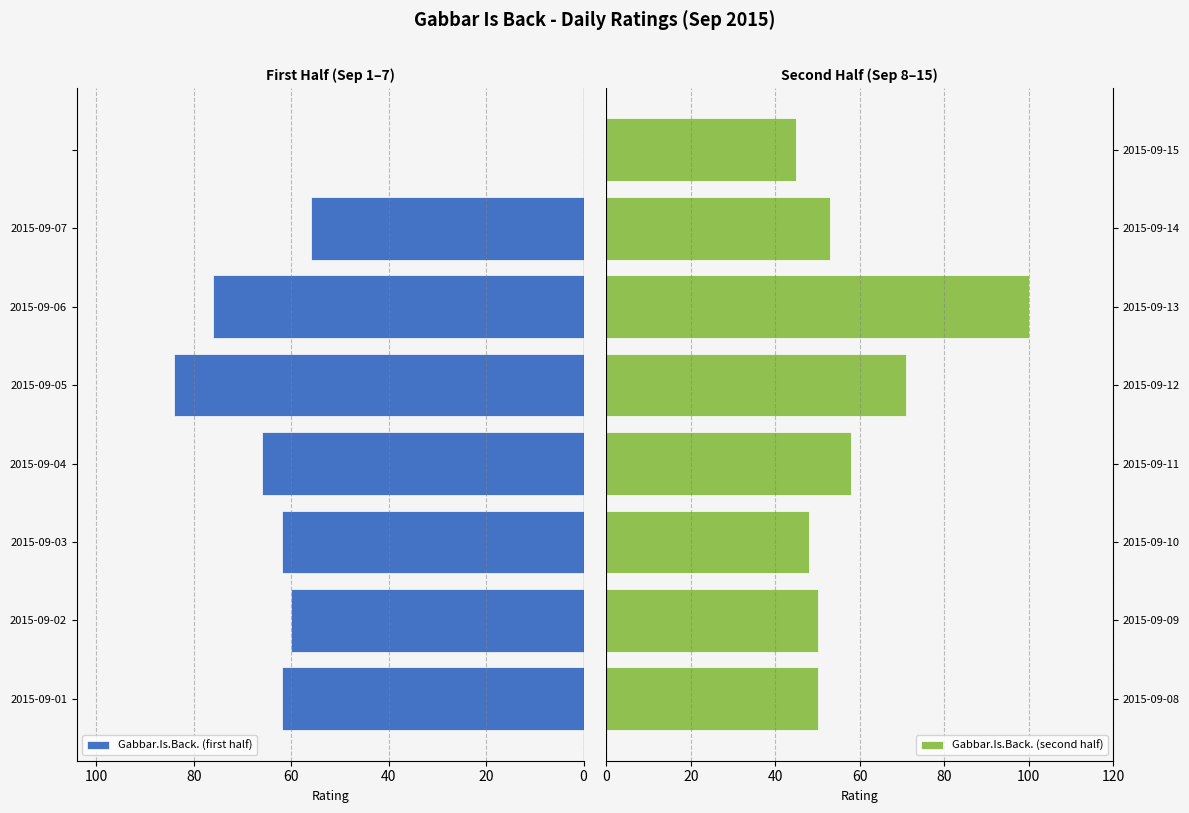

What is the value of the Gabbar.Is.Back. (first half) bar at the 2nd from the left?

60